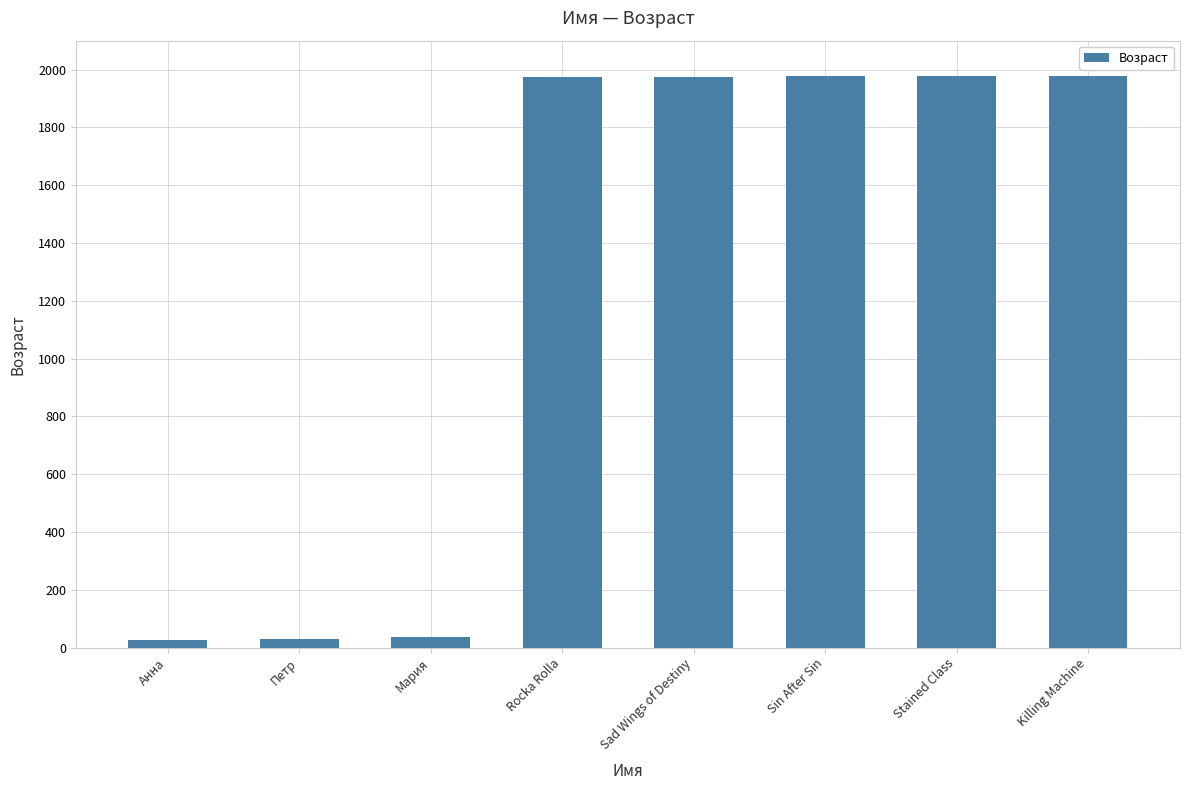

What position from the right is Анна?

8